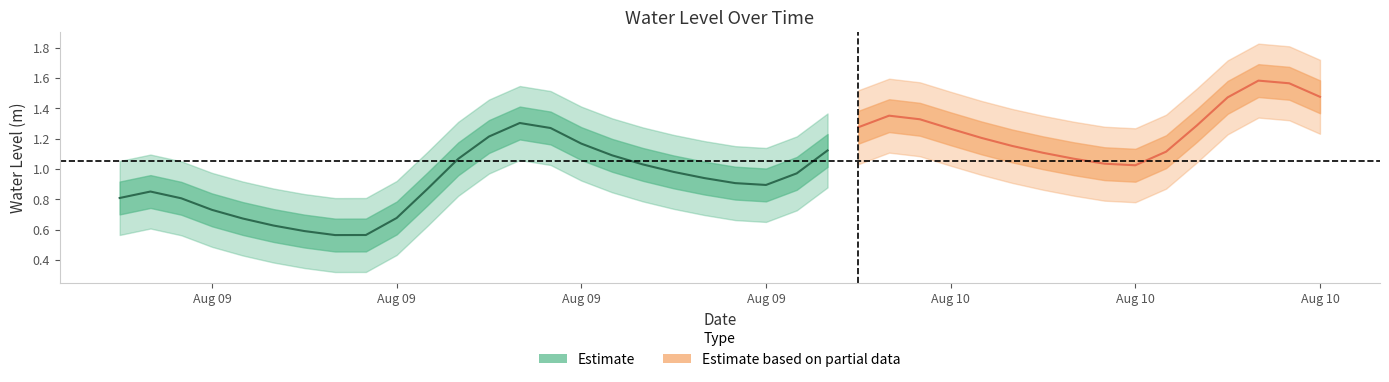

Where is the first local maximum?

2025-08-09 01:00:00